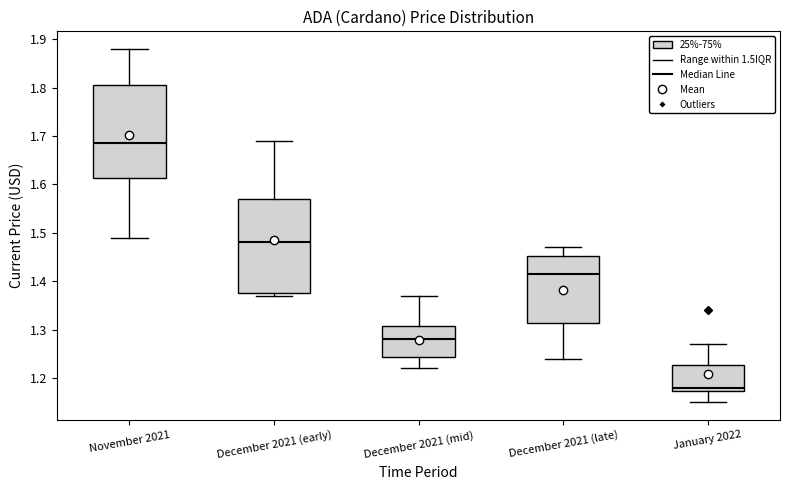

Reading left to right, transcribe this box plot: for each box, give where its median line is, the range the box spans, and where its two whiskers end, as read against the y-axis. The values are not printed on the chart, so give them approximately, as read against the axis.

November 2021: median 1.69, box 1.61 to 1.81, whiskers 1.49 to 1.88
December 2021 (early): median 1.48, box 1.38 to 1.57, whiskers 1.37 to 1.69
December 2021 (mid): median 1.28, box 1.24 to 1.31, whiskers 1.22 to 1.37
December 2021 (late): median 1.42, box 1.31 to 1.45, whiskers 1.24 to 1.47
January 2022: median 1.18, box 1.17 to 1.23, whiskers 1.15 to 1.27